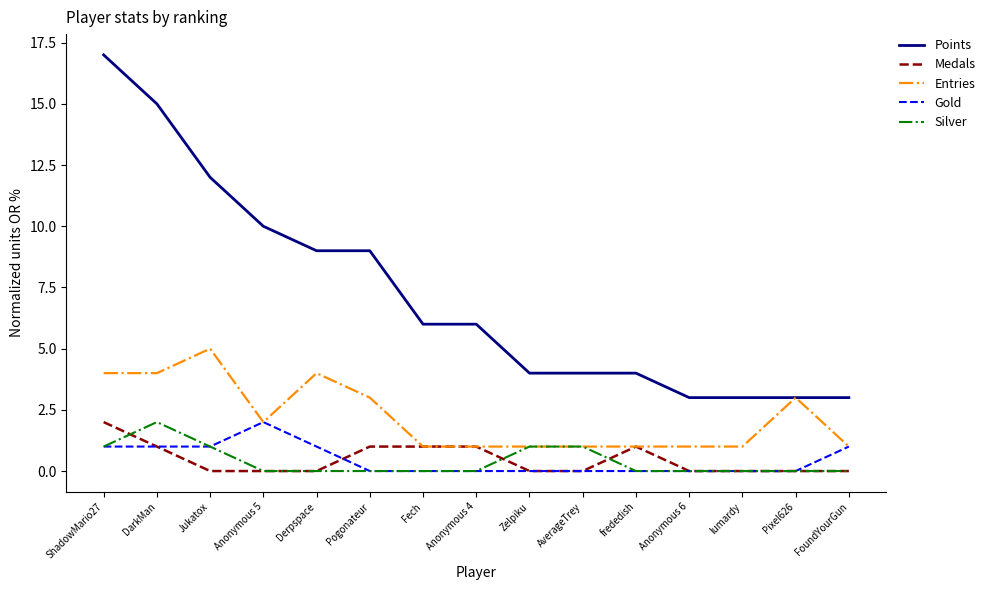

What position from the left is Jukatox?

3